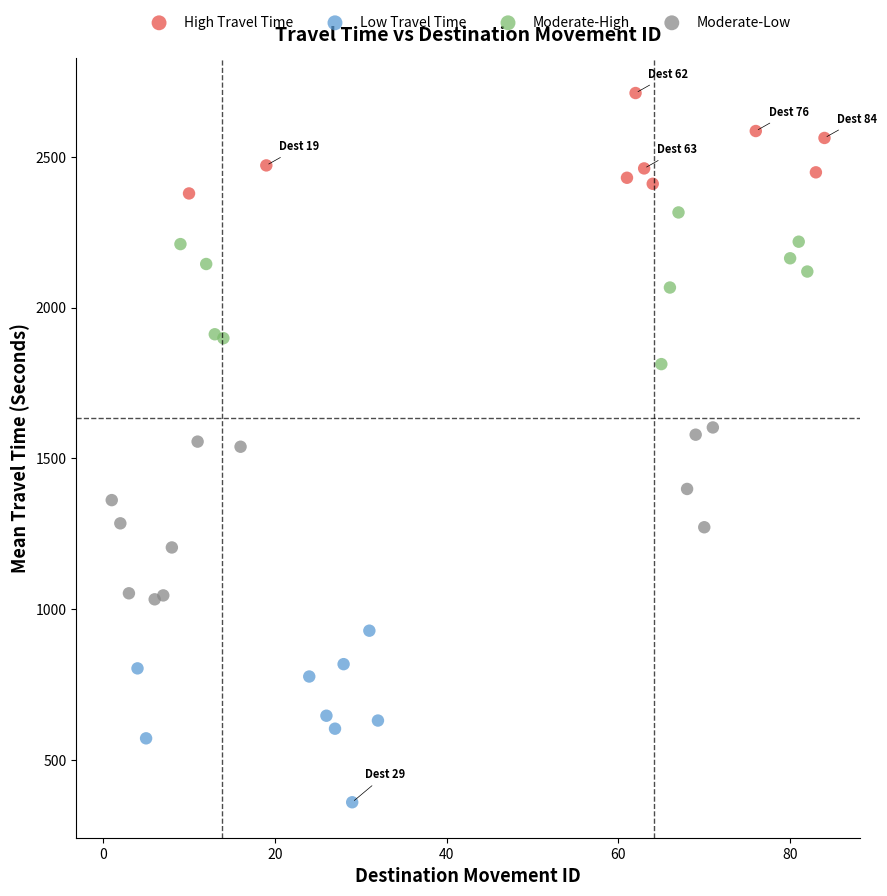

Which series reaches the maximum Y coordinate?

High Travel Time